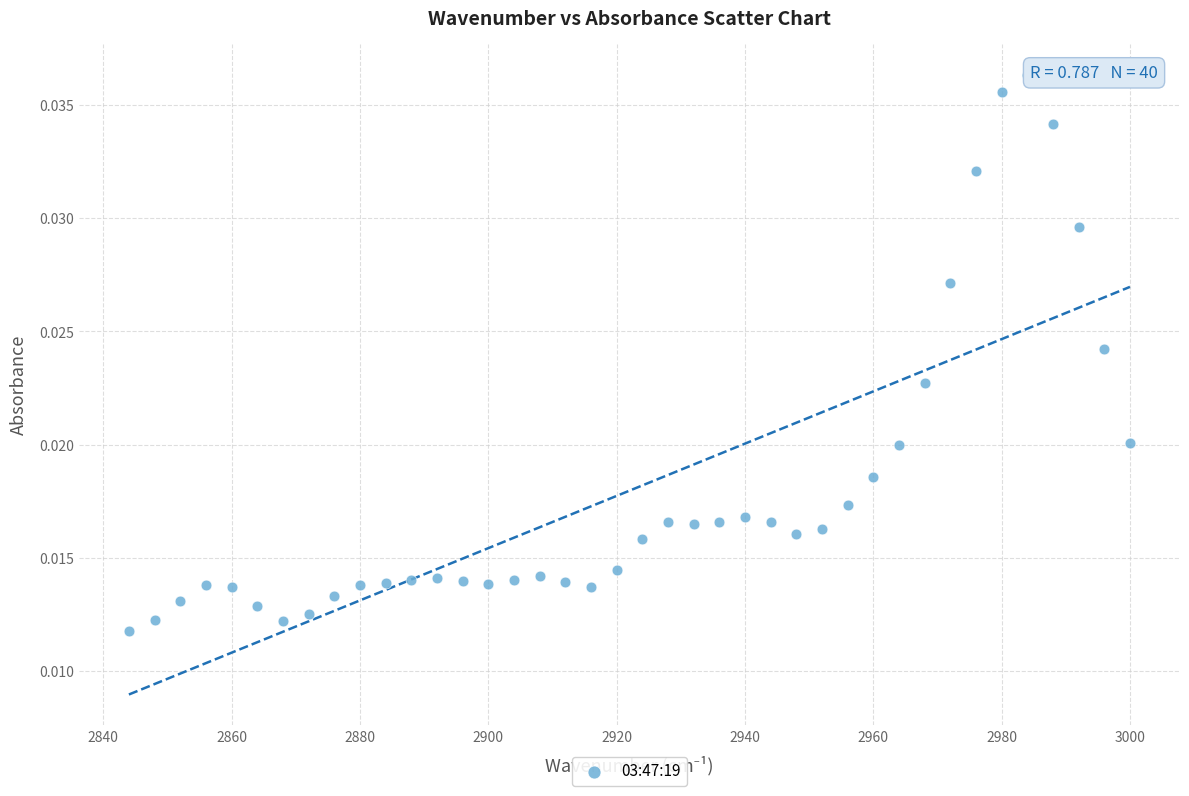

What is the range of X values (max minus min)?

156.0